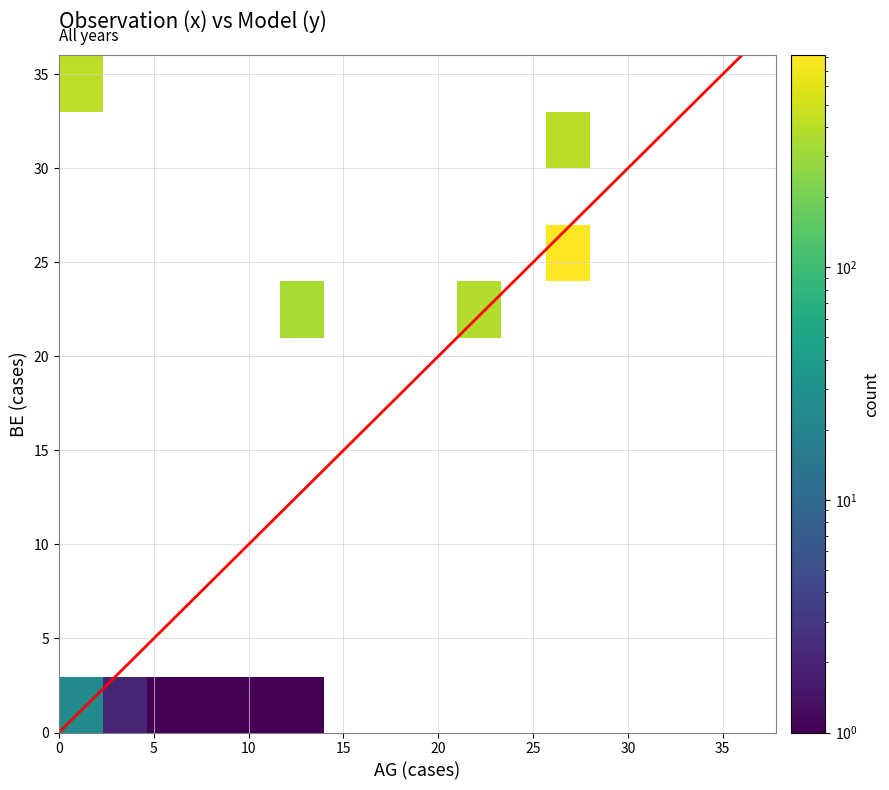

At which label does BE reach its peak?

35